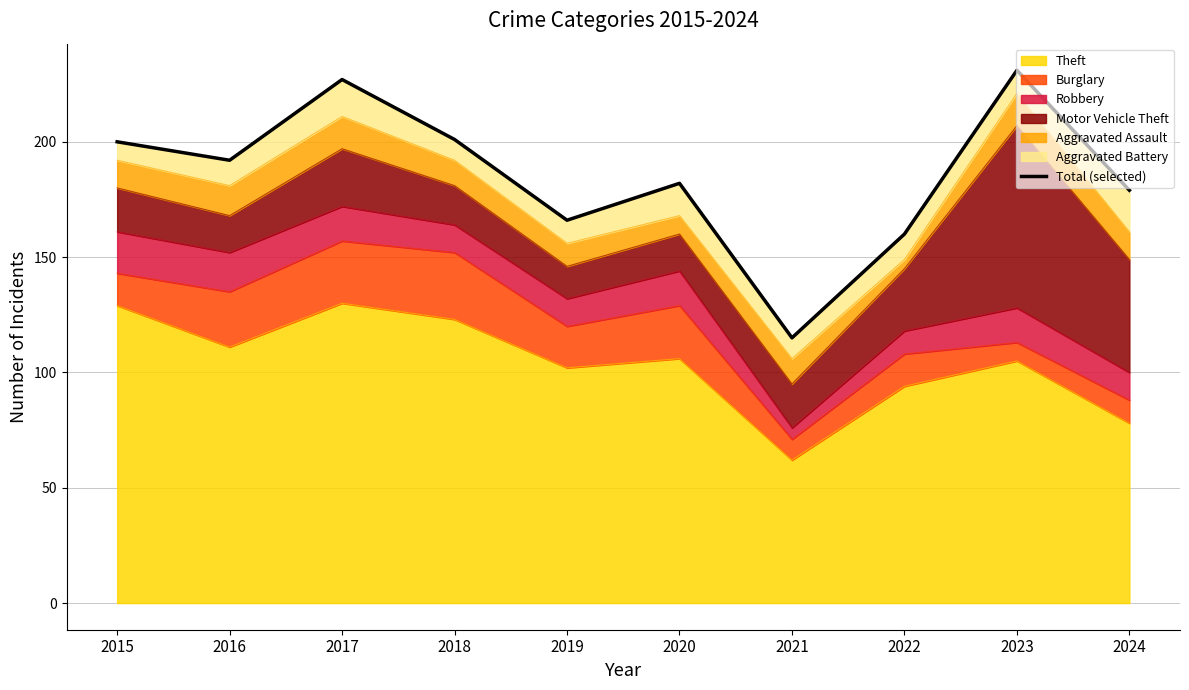

At which category does the chart reach its peak across all series?

2023